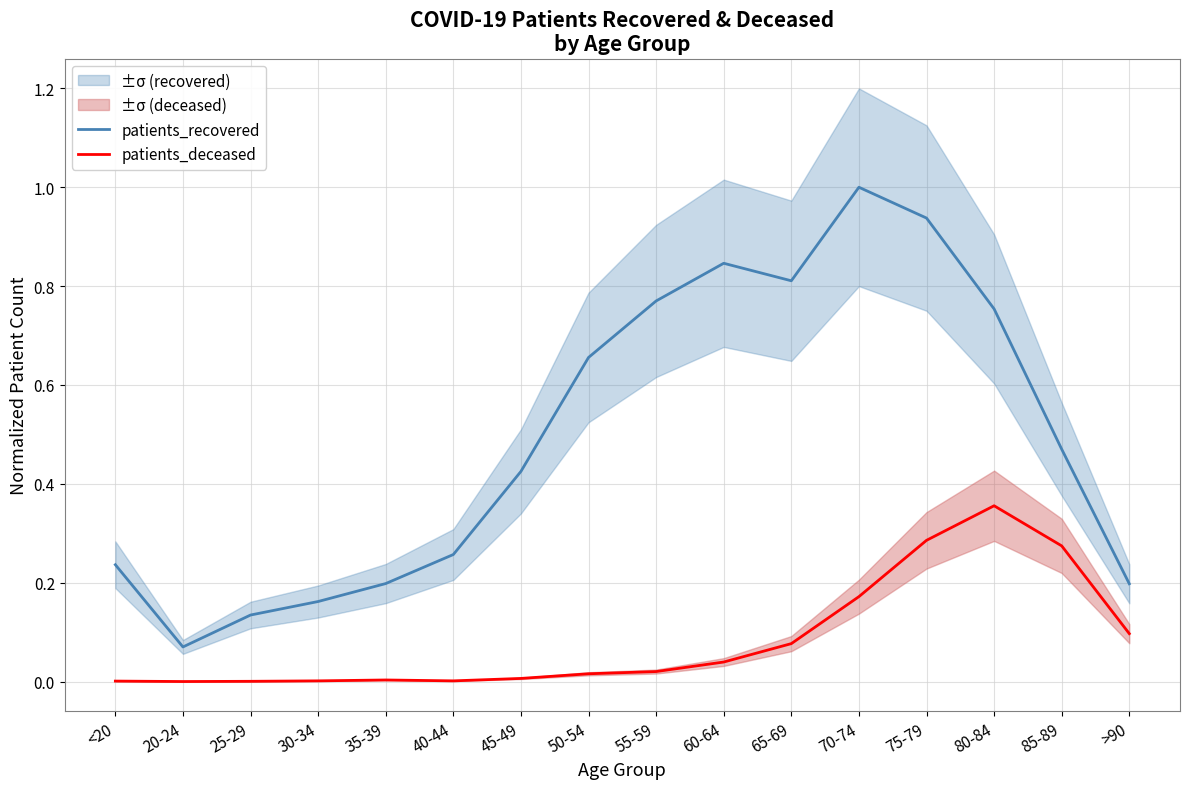

Is it true that patients_deceased equals 0.0 at 55-59?

False